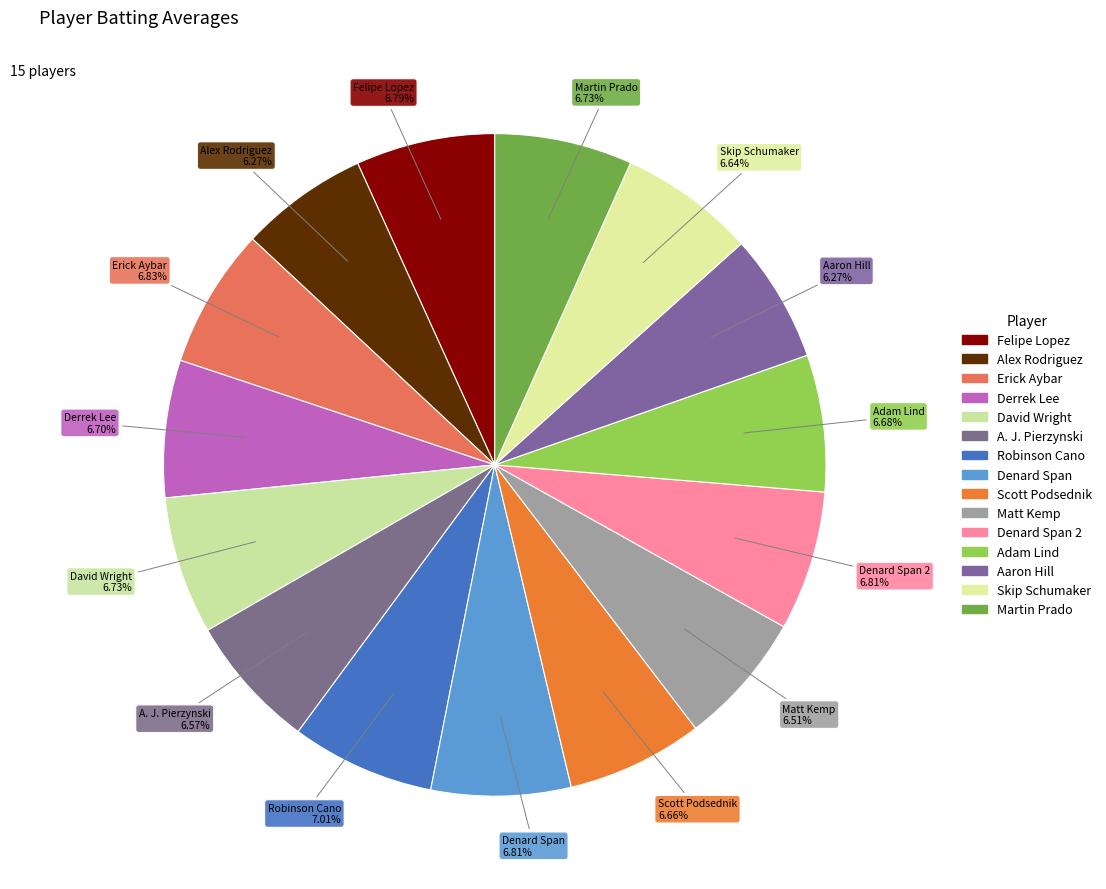

How many slices are in this pie chart?

15